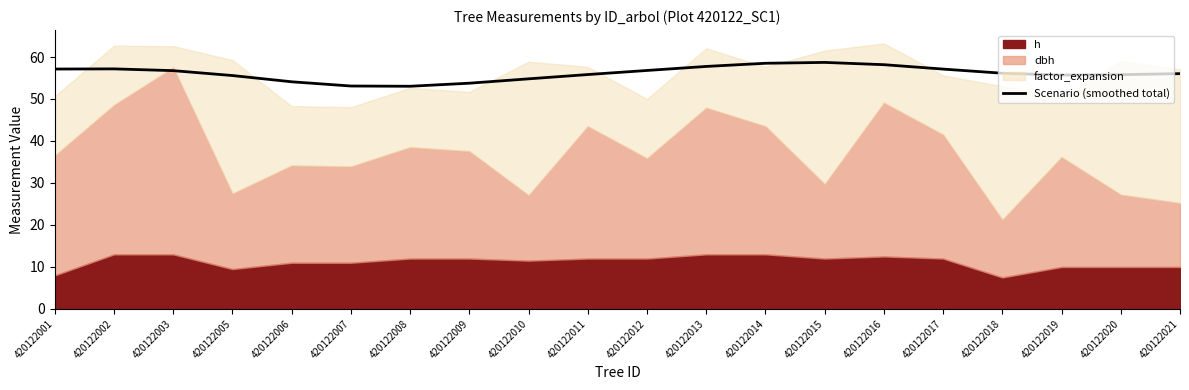

The Scenario (smoothed total) series shows 80.8 at 420122015. True or false?

False